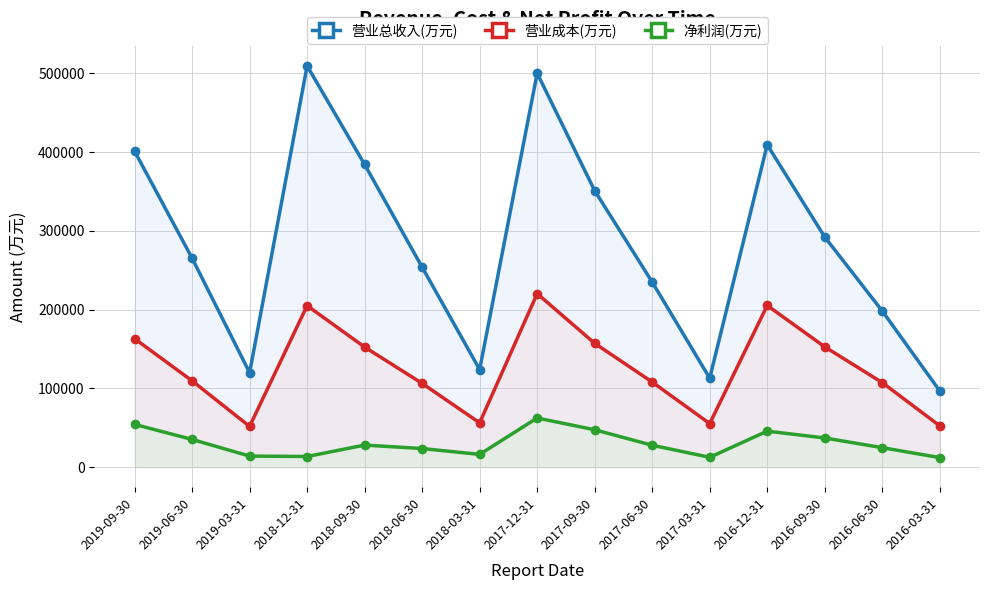

What is the value of the 营业成本(万元) point at the 13th from the left?

152759